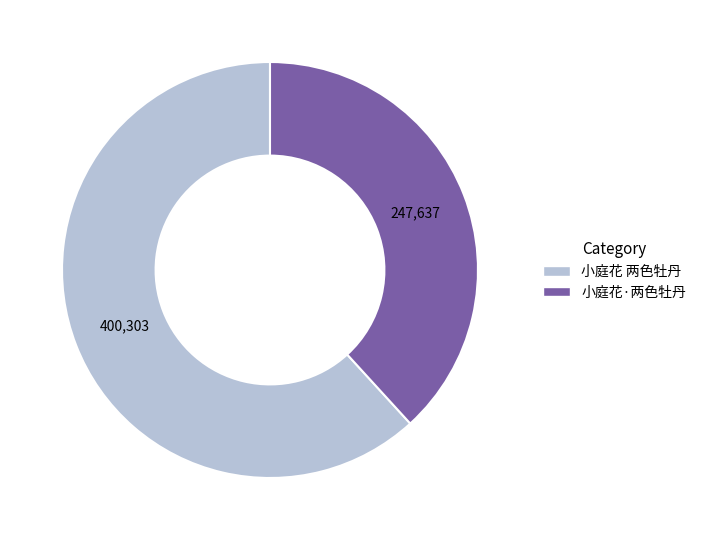

True or false: 小庭花·两色牡丹 accounts for 52% of the total.

False